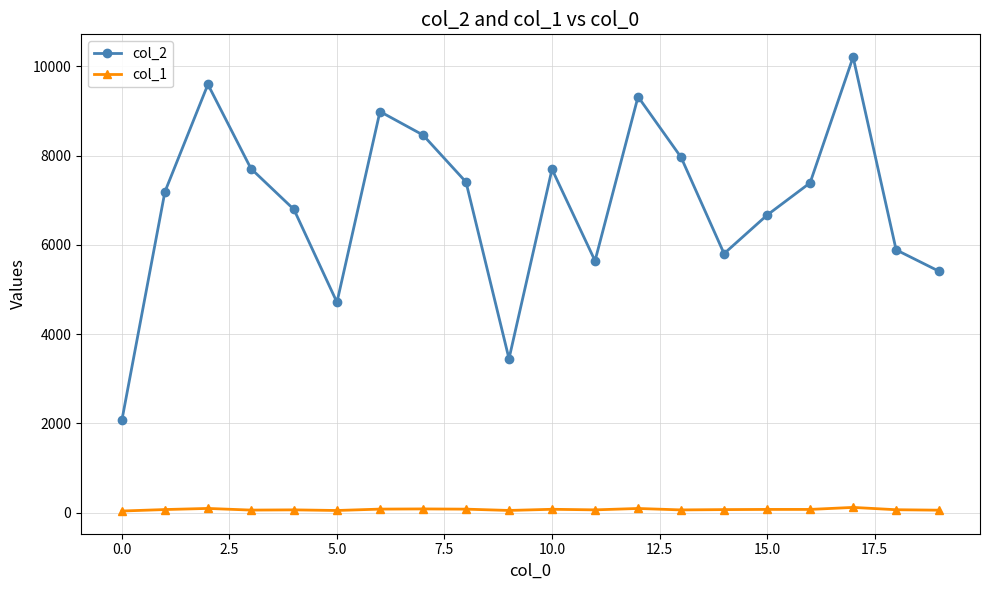

What is the maximum value for col_2?

10209